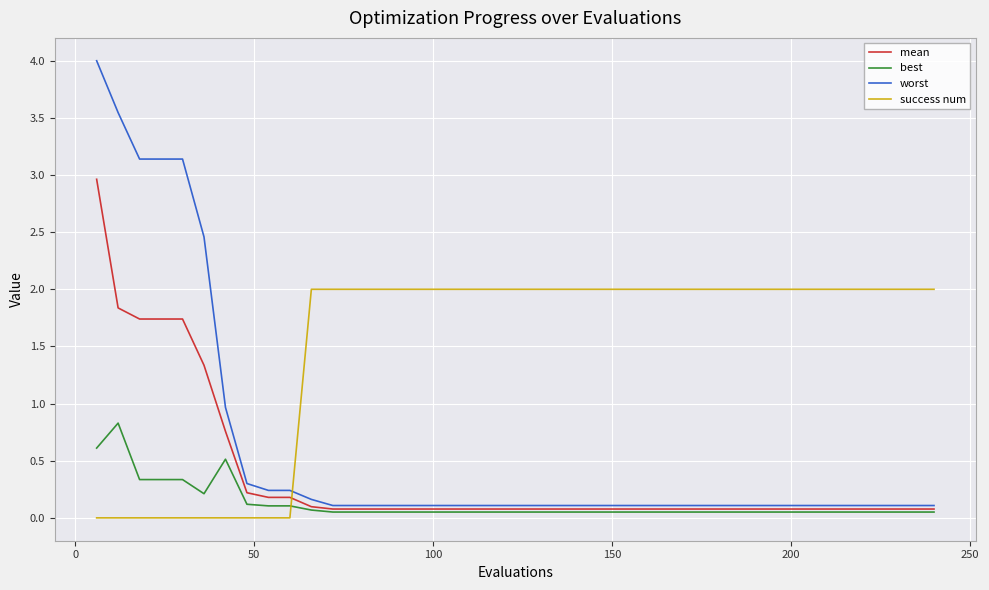

How many series are shown in this chart?

4